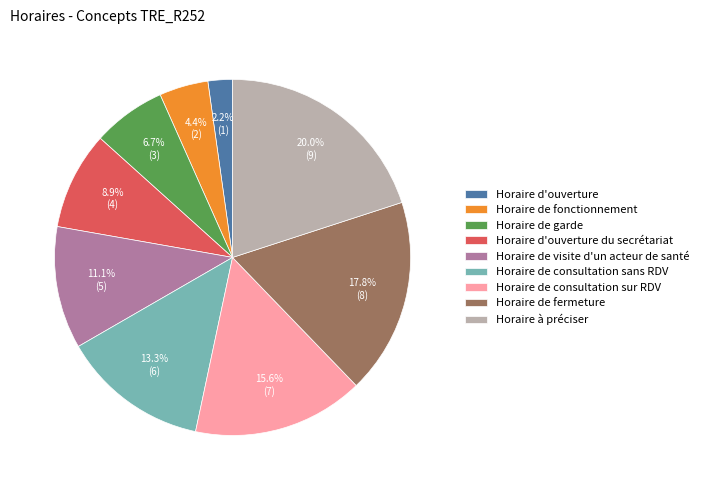

How many segments does this pie chart have?

9